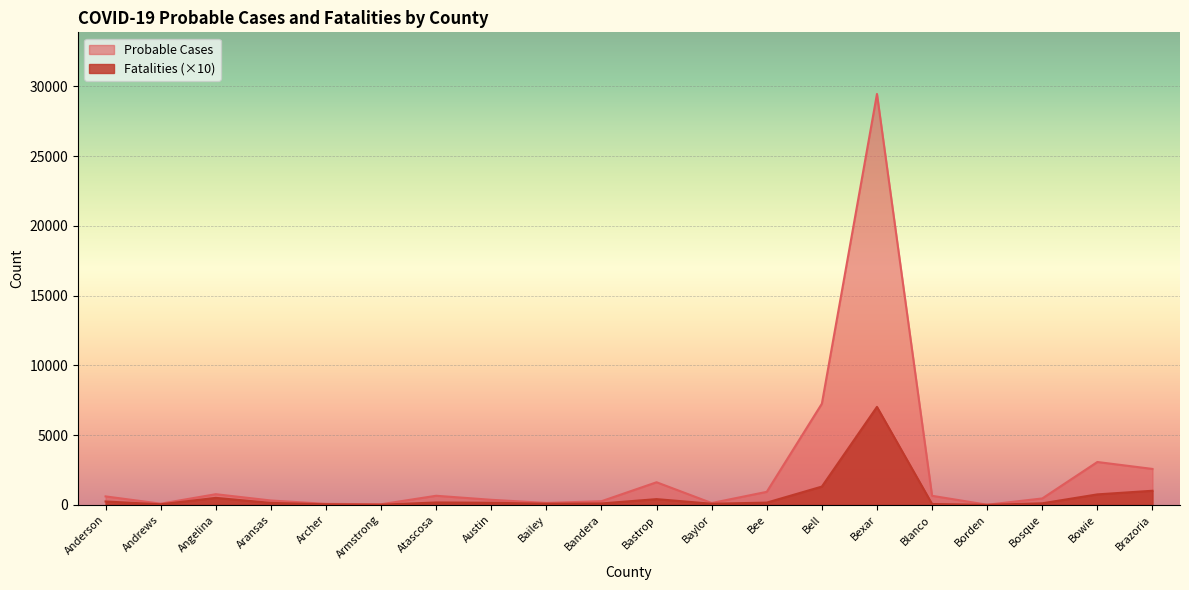

List the series in order of their overall mean, lowest first.

Fatalities (×10), Probable Cases